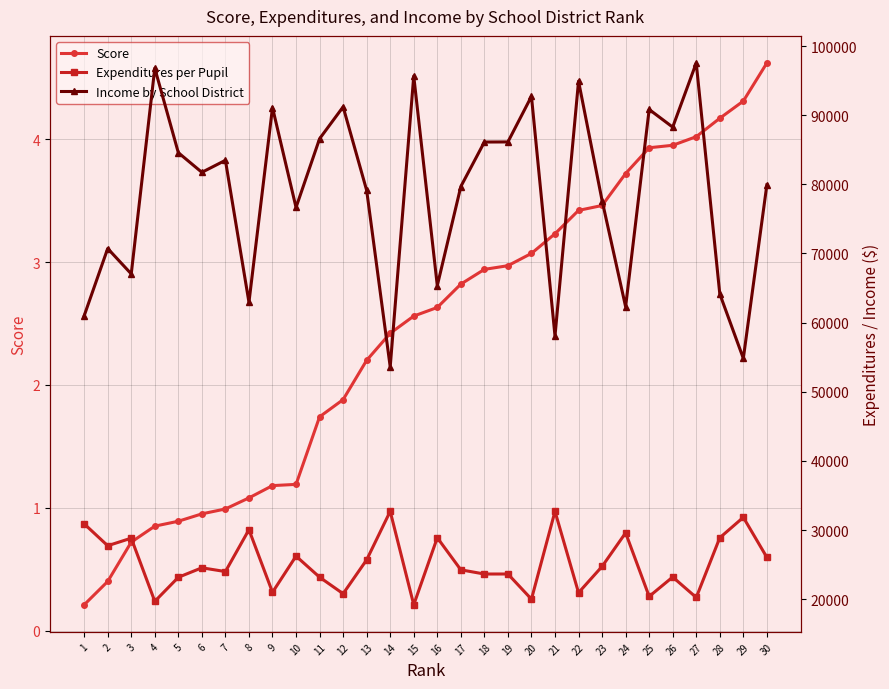

Rank the categories by Expenditures per Pupil value from lowest to highest.

15, 4, 20, 27, 25, 12, 22, 9, 5, 11, 26, 18, 19, 7, 17, 6, 23, 13, 30, 10, 2, 3, 28, 16, 24, 8, 1, 29, 21, 14